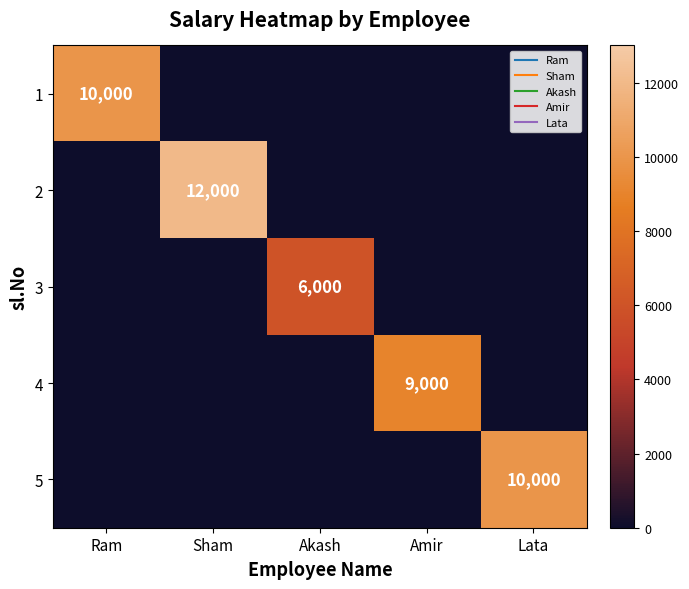

Count the number of data series in this chart.

5